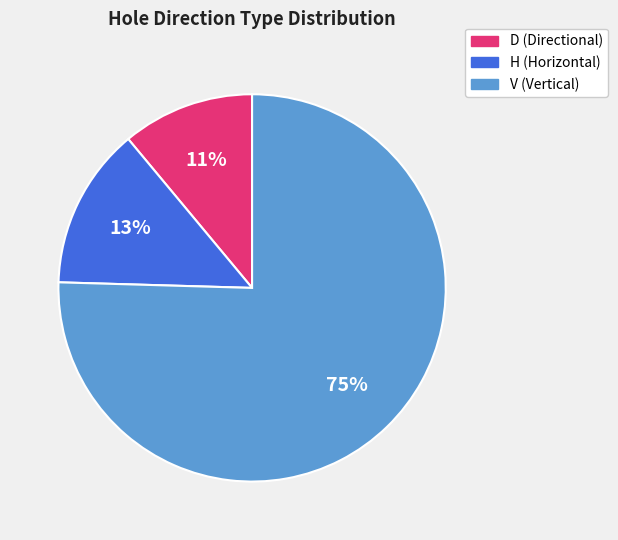

Is it true that D is 11% of the pie?

True